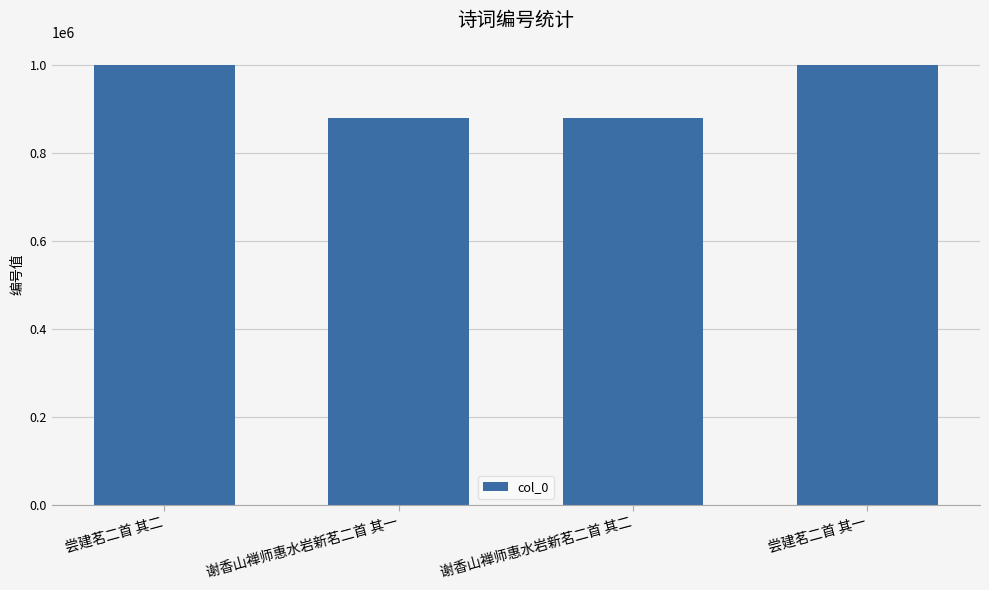

Are the bars horizontal?

No